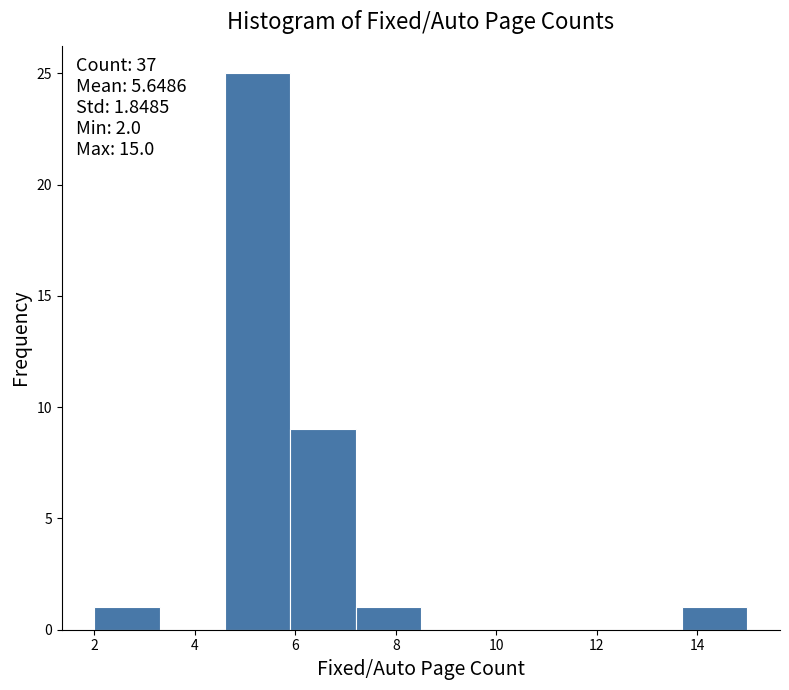

Which range on the x-axis has the tallest bar?

4.6 to 5.9